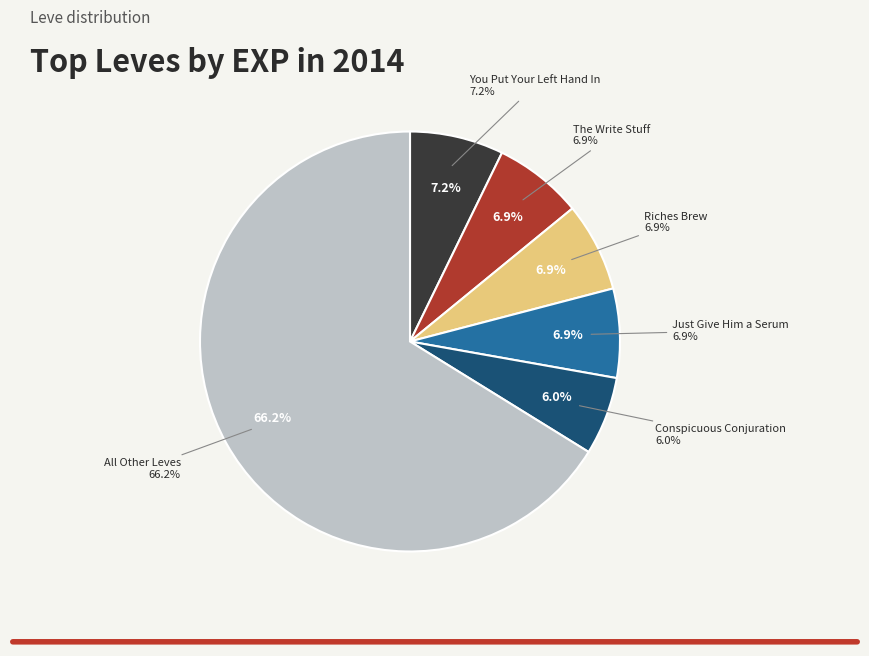

Do Dripping with Venom and Distill My Heart together represent more than half of the pie?

No